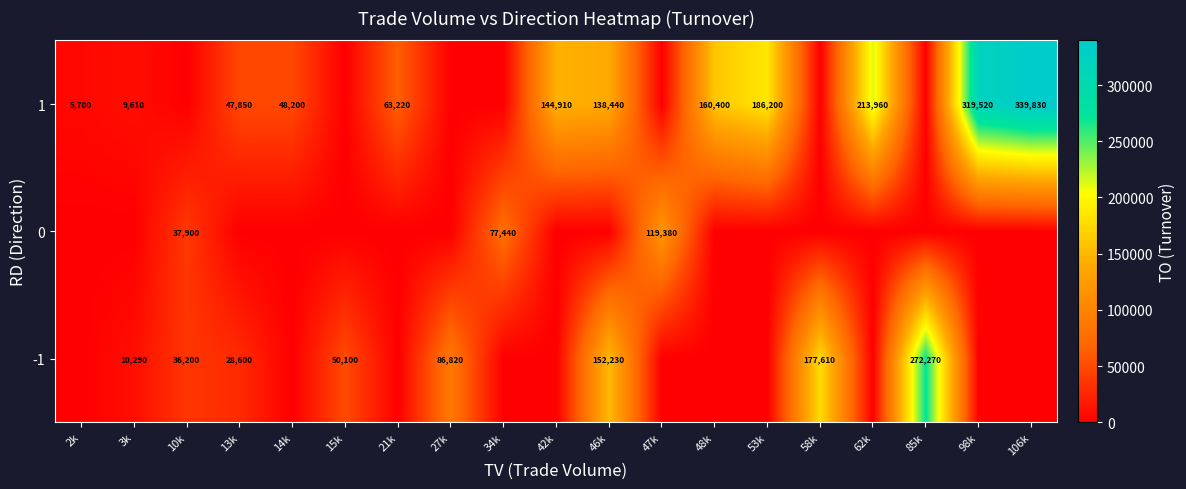

What is the difference between the -1 values at 3k and 15k?

39810